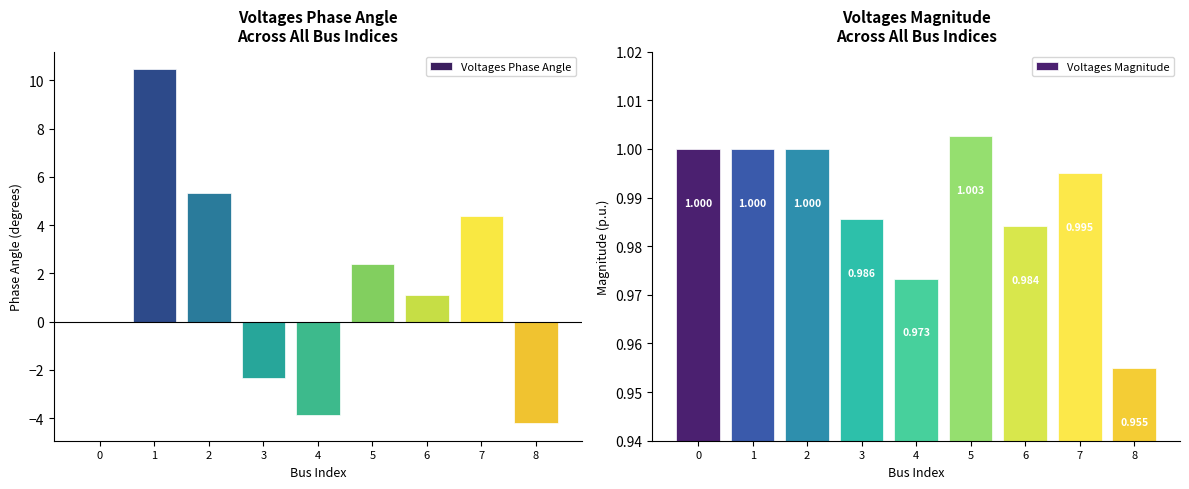

Rank the series by their maximum value, from highest to lowest.

Voltages Phase Angle, Voltages Magnitude